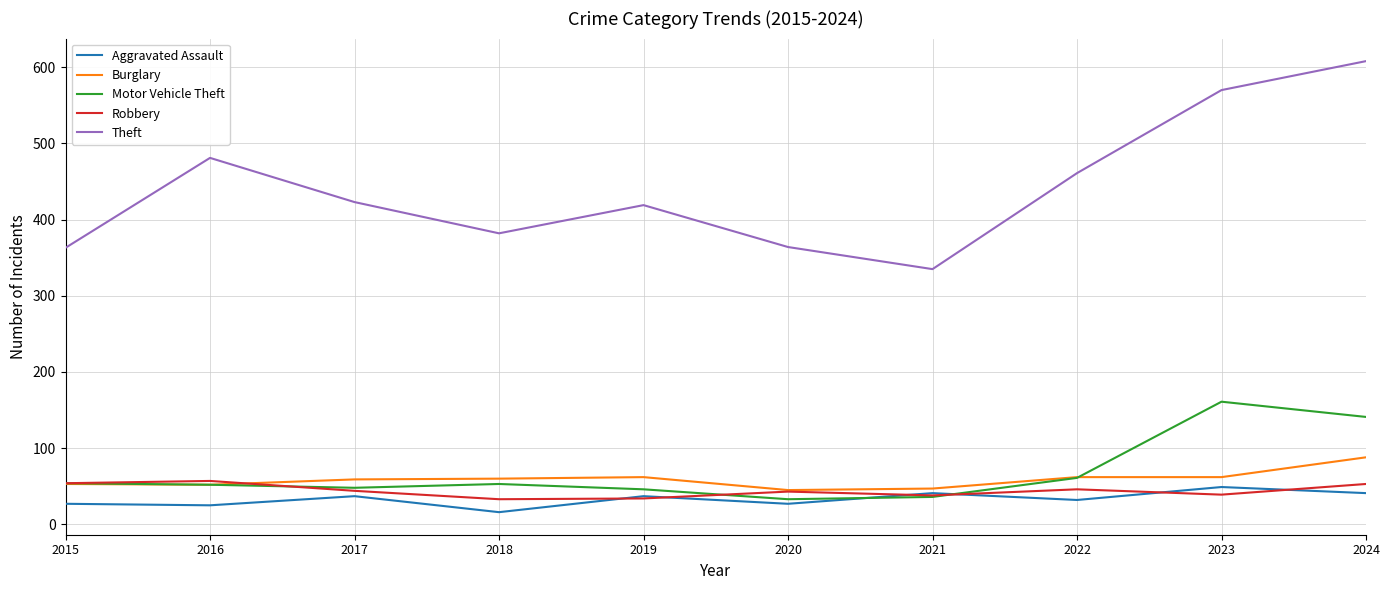

After their last crossing, which series has the higher values: Robbery or Motor Vehicle Theft?

Motor Vehicle Theft